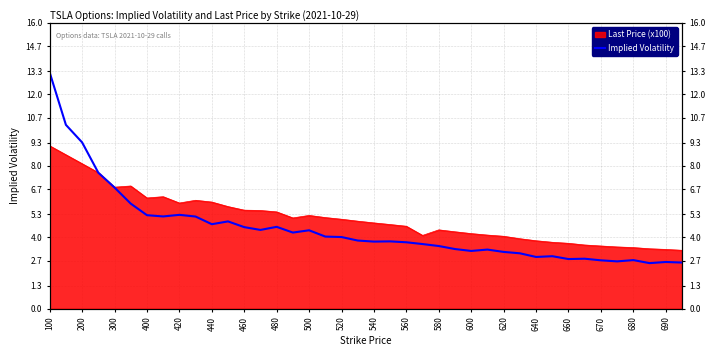

Does the chart display data point markers on the line(s)?

No